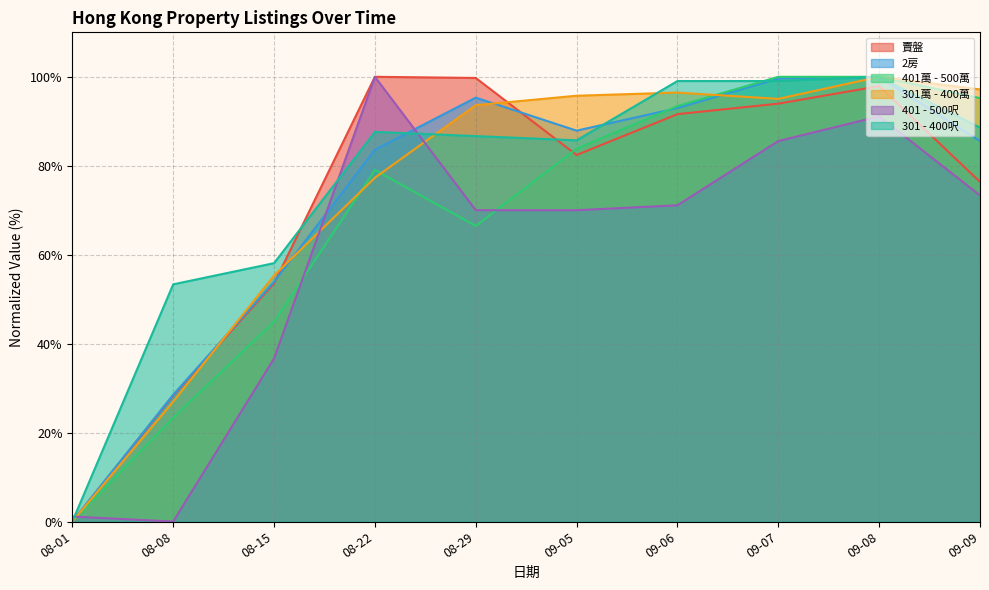

Where is 2房 nearest to the value 50?

08-15